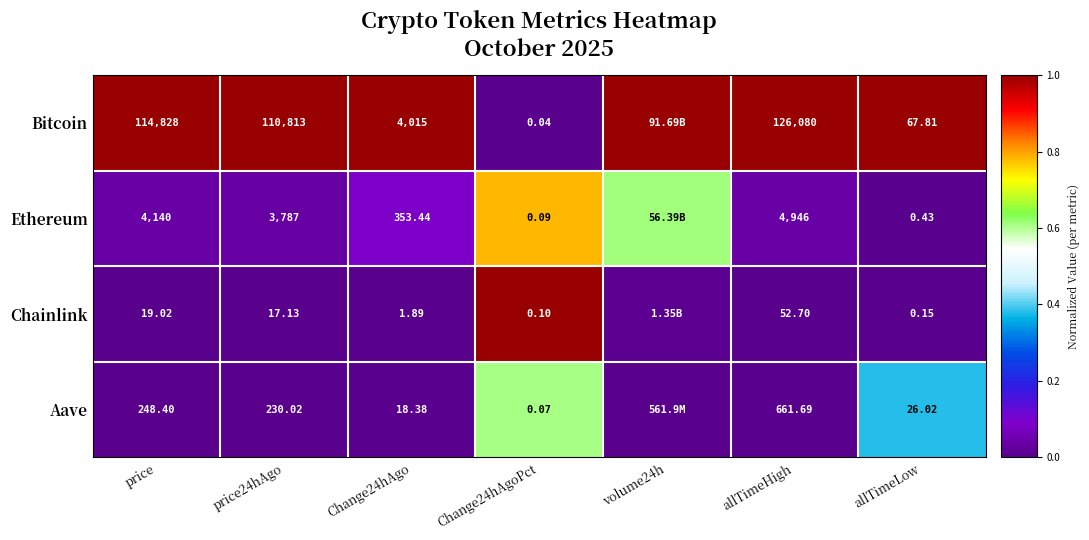

At allTimeLow, list the series in order from smallest to largest.

Chainlink, Ethereum, Aave, Bitcoin